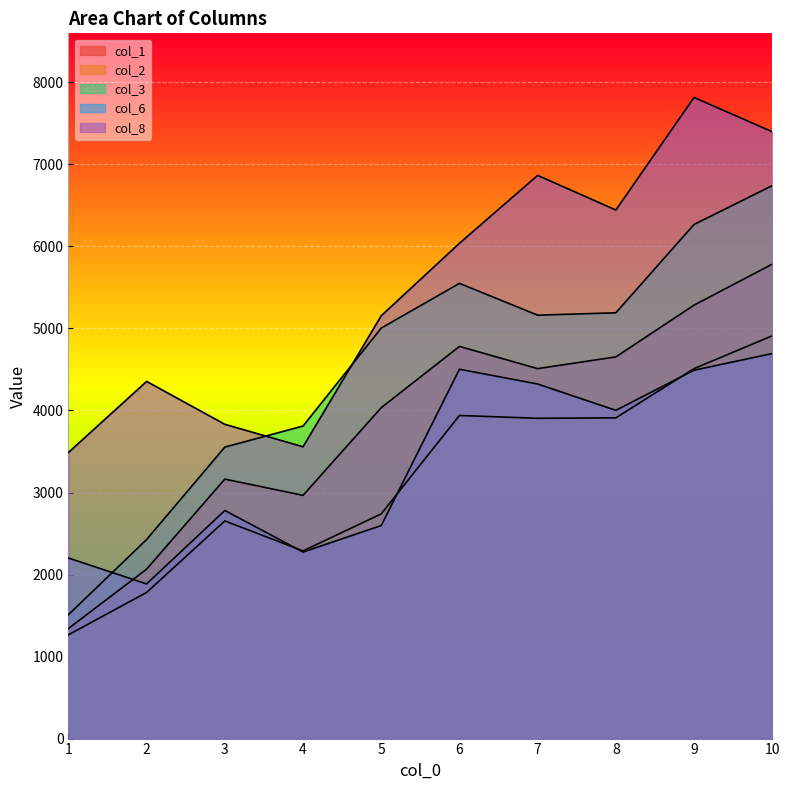

What is the approximate value of col_8 at 4?

3557.6